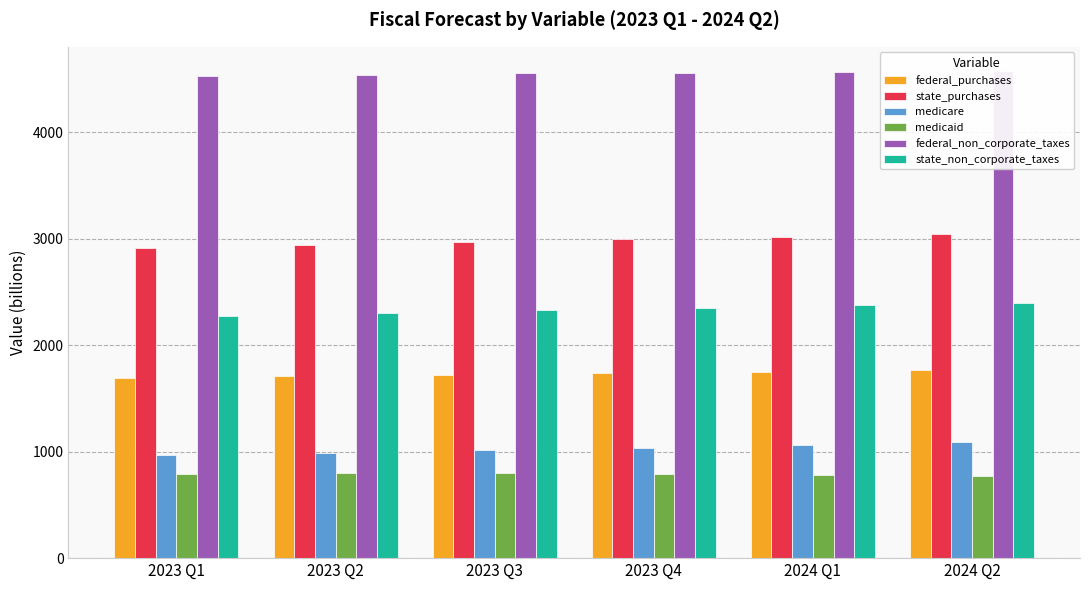

Which has a higher value, 2024 Q1 or 2023 Q4?

2024 Q1